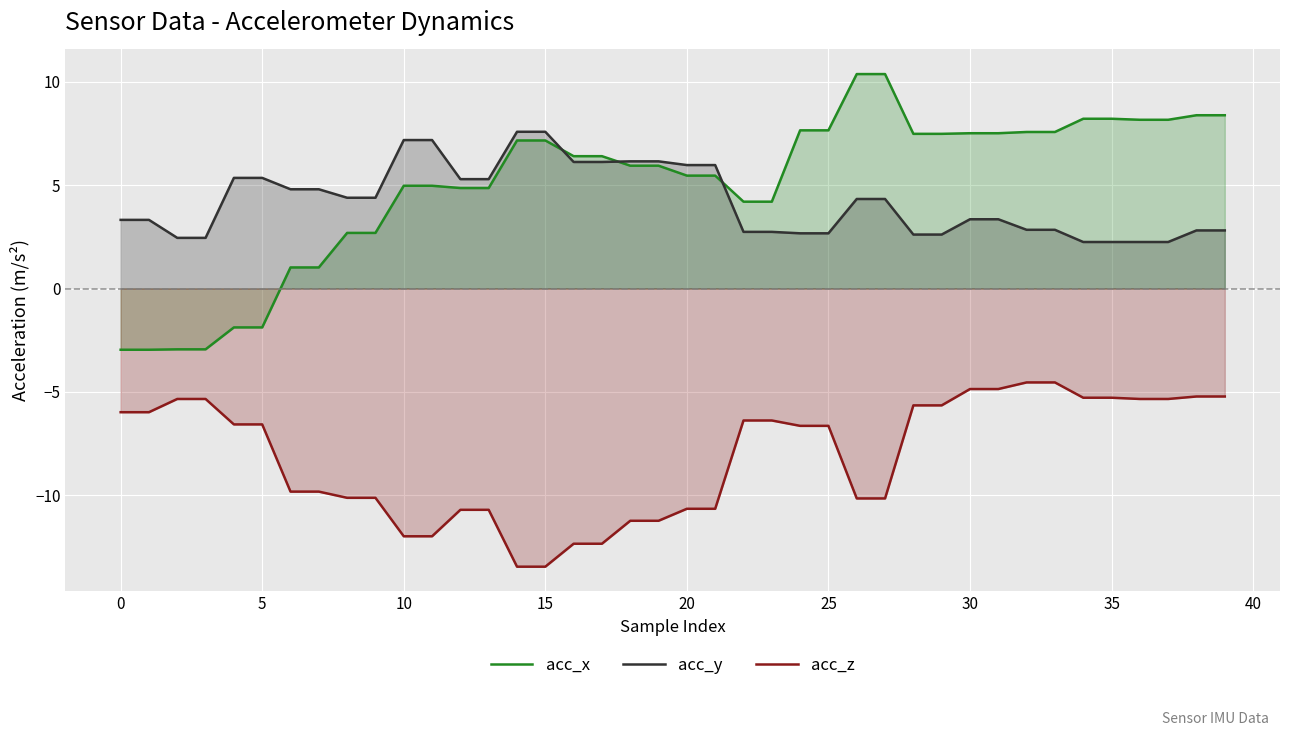

What is the maximum value for acc_y?

7.6